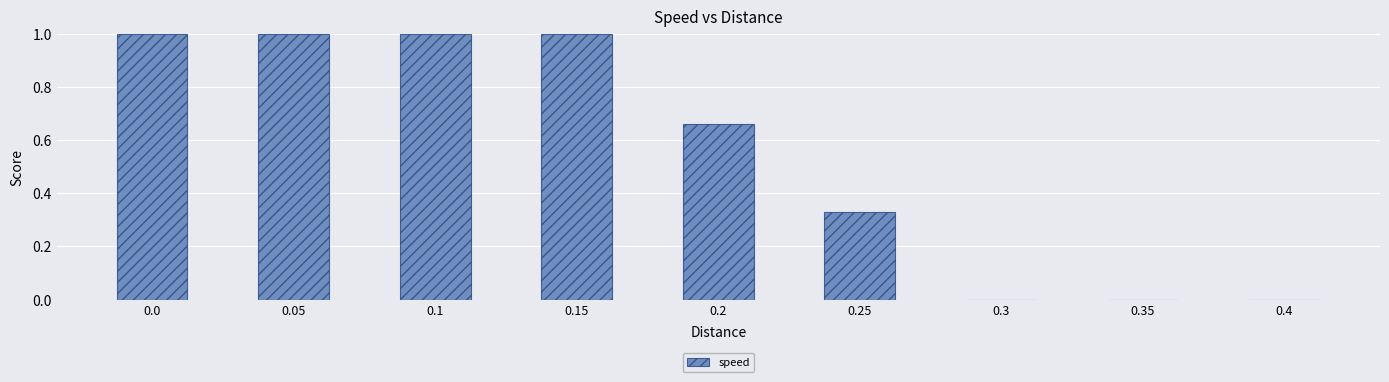

What is the change in value from 0.2 to 0.3?

-0.7